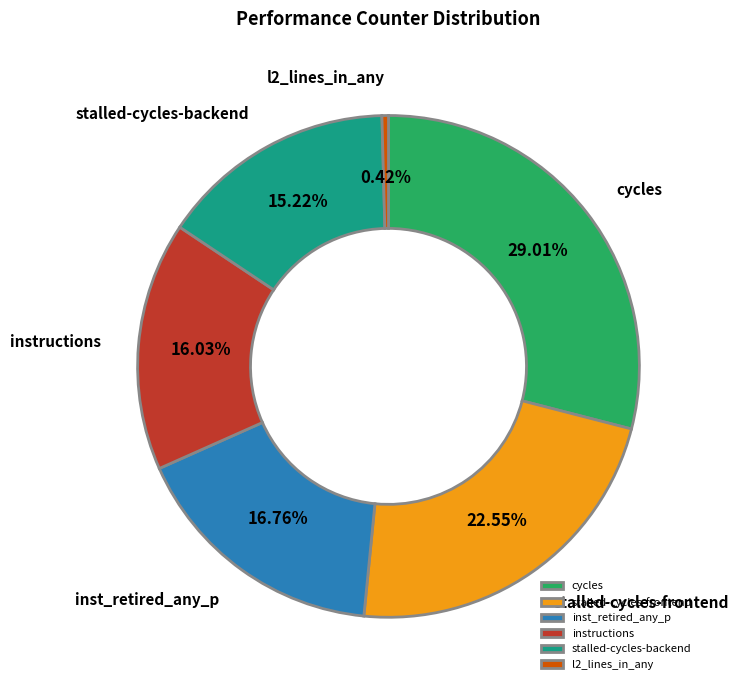

Between cycles and stalled-cycles-backend, which is larger?

cycles